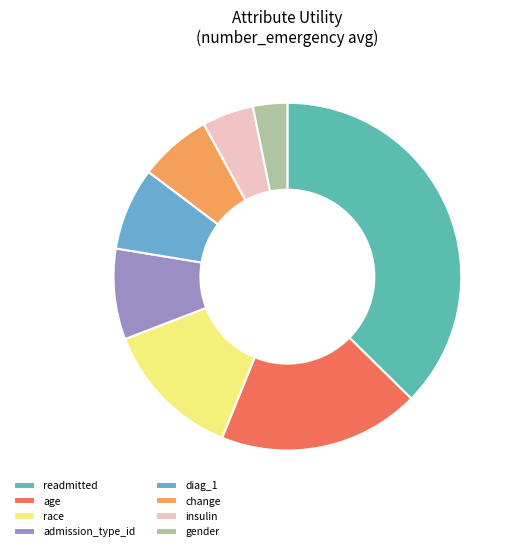

Between insulin and change, which is larger?

change